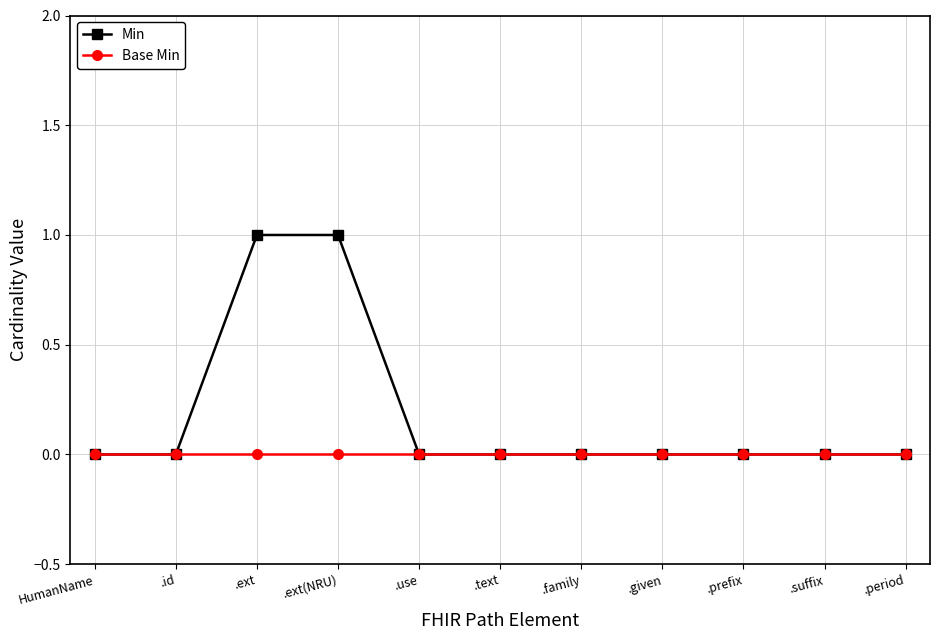

True or false: Base Min has a value of 0 at .prefix.

True